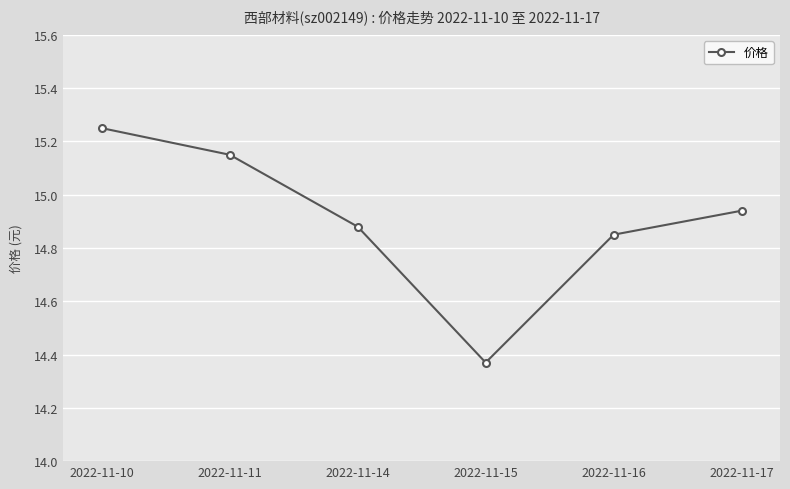

What is the difference between the maximum and minimum values?

0.9